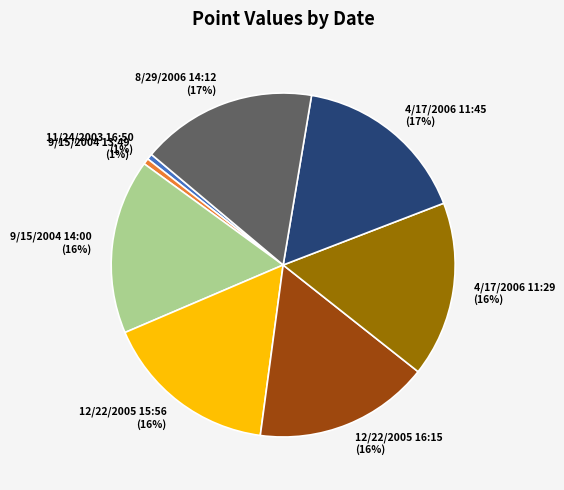

To the nearest percent, what percentage of the pie is 9/15/2004 13:49?

1%